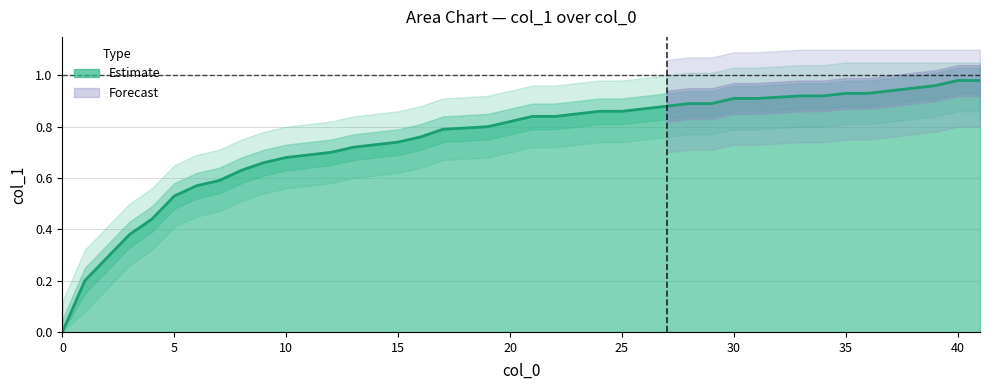

Rank the categories by value from lowest to highest.

0, 1, 2, 3, 4, 5, 6, 7, 8, 9, 10, 11, 12, 13, 14, 15, 16, 17, 19, 20, 21, 22, 23, 24, 25, 26, 27, 28, 29, 30, 31, 33, 34, 35, 36, 37, 38, 39, 40, 41